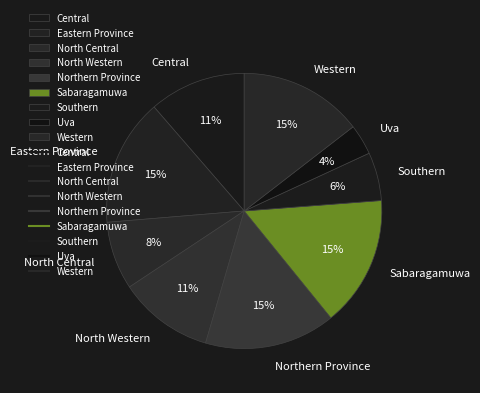

Count the number of slices in the pie.

9